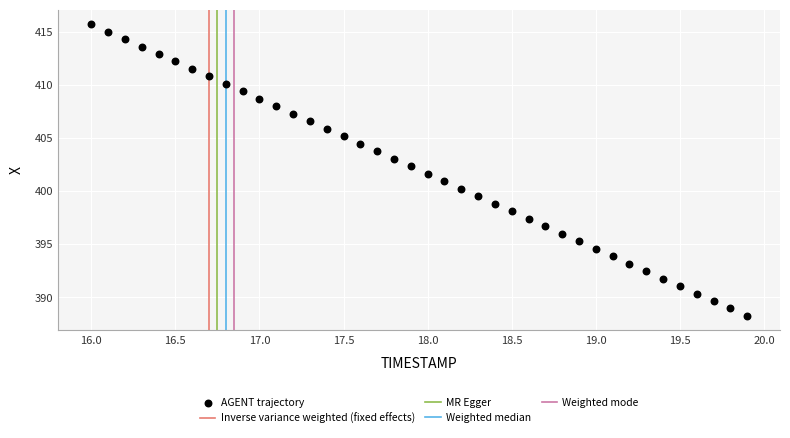

What is the range of Y values (max minus min)?

27.5